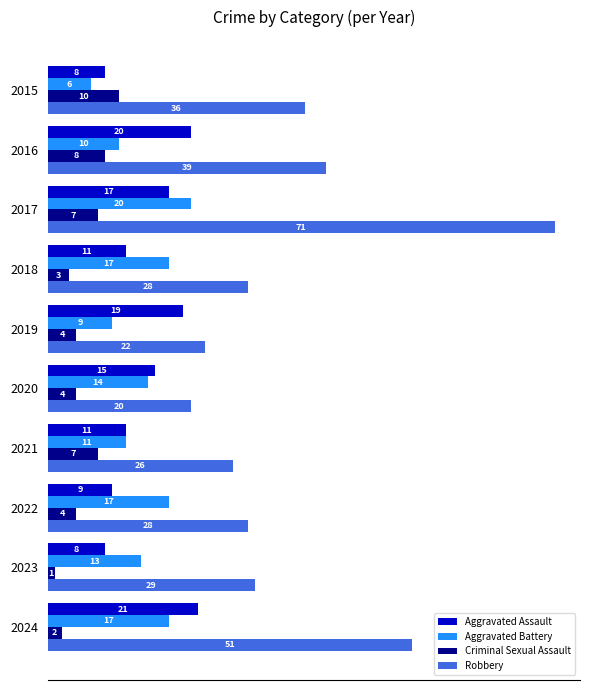

Which series has the widest spread of values?

Robbery